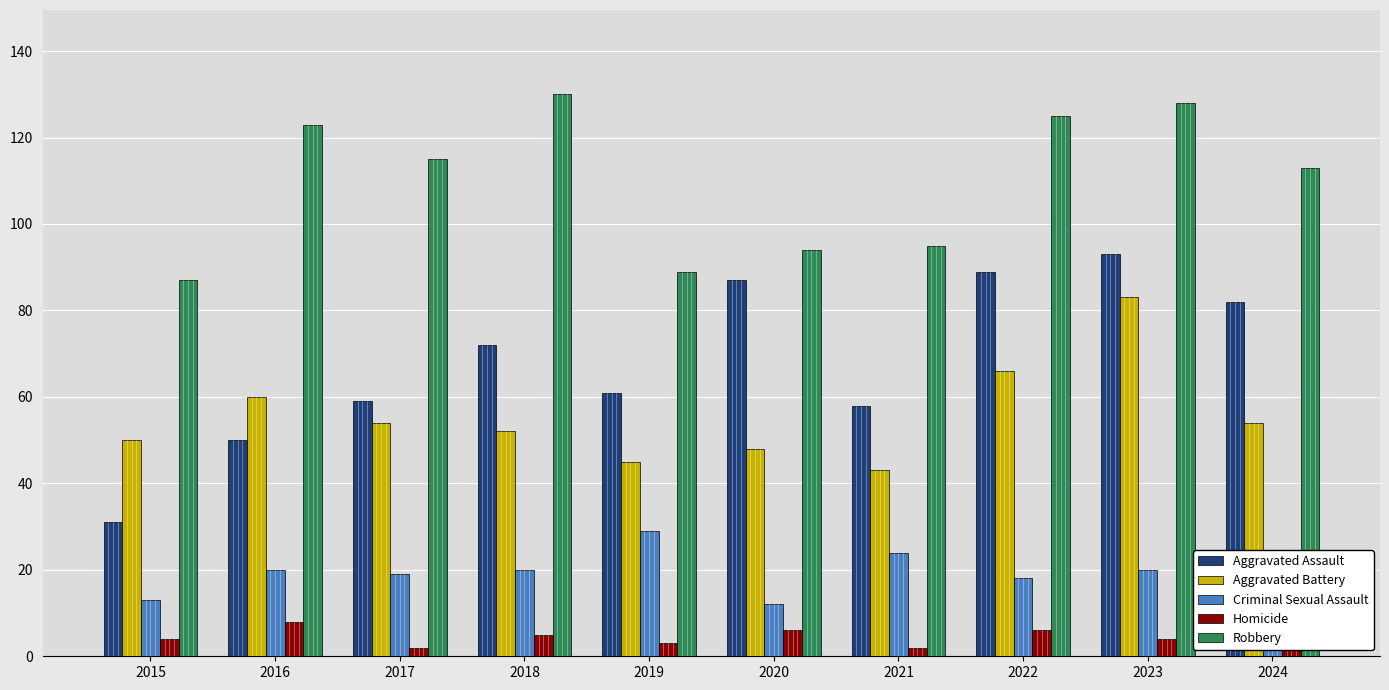

Is the value of Homicide at 2018 greater than the value of Criminal Sexual Assault at 2016?

No